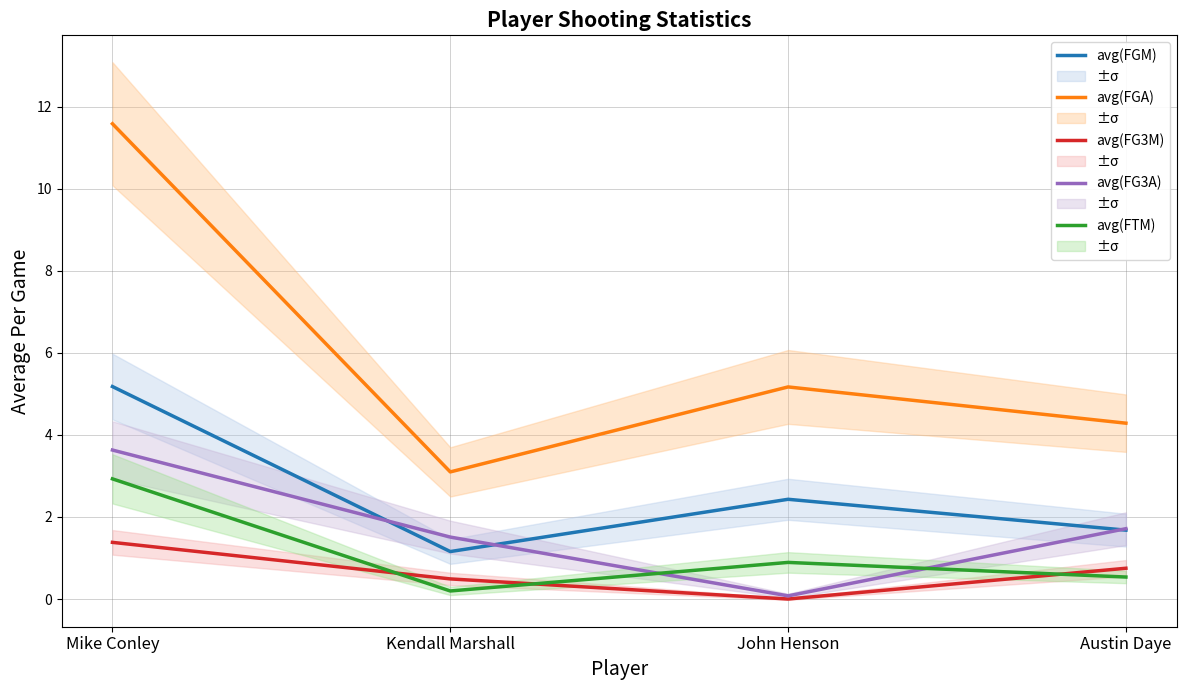

Reading left to right, what are all the values shown in this chart?

avg(FGM): 5.2	1.2	2.4	1.7
avg(FGA): 11.6	3.1	5.2	4.3
avg(FG3M): 1.4	0.5	0.0	0.8
avg(FG3A): 3.6	1.5	0.1	1.7
avg(FTM): 2.9	0.2	0.9	0.5